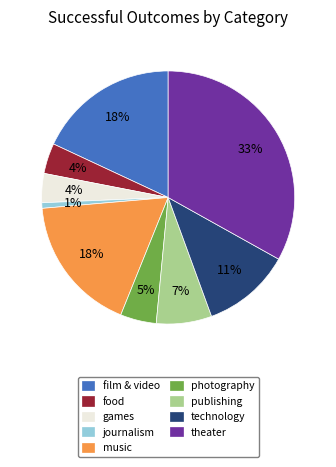

What is the largest slice in the pie chart?

theater